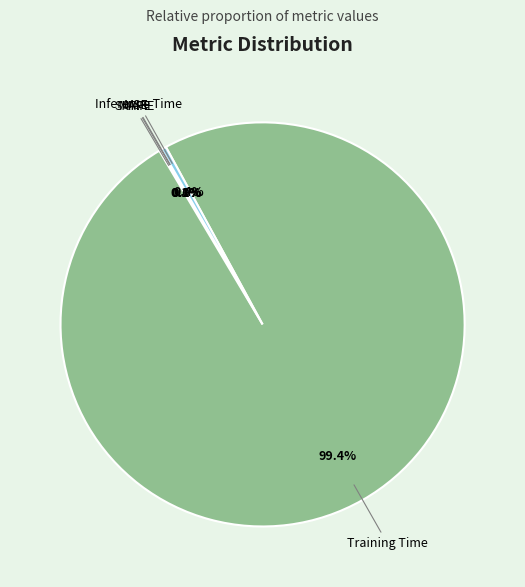

Which has a higher value, Training Time or Inference Time?

Training Time